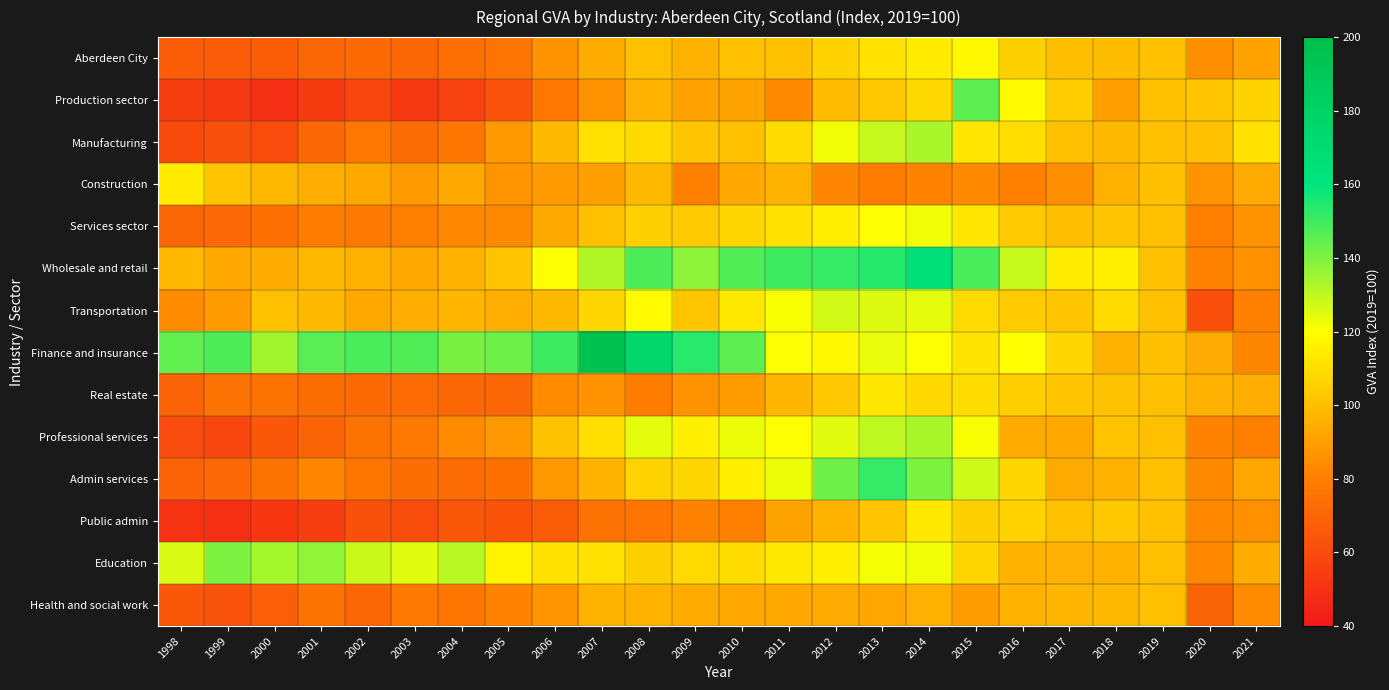

Which label corresponds to the smallest value in the chart?

1999